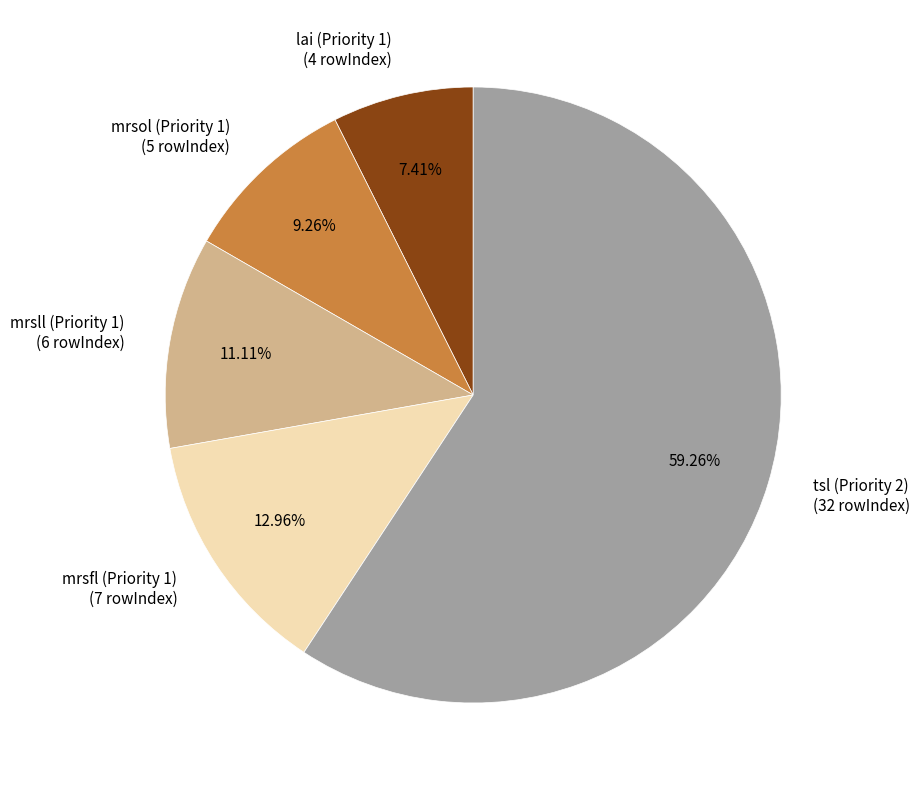

To the nearest percent, what portion does lai (Priority 1) represent?

7%